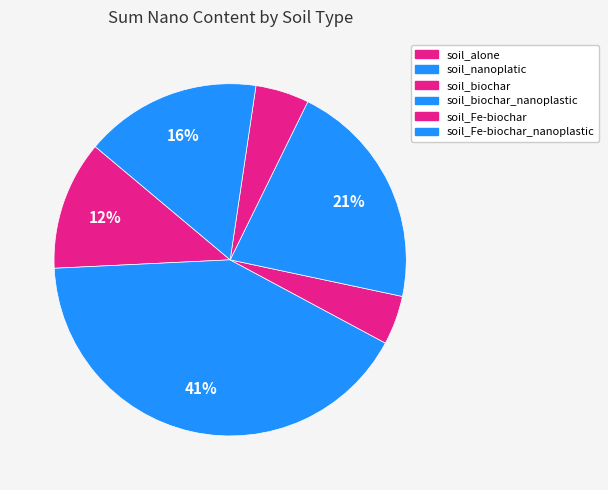

How many segments does this pie chart have?

6